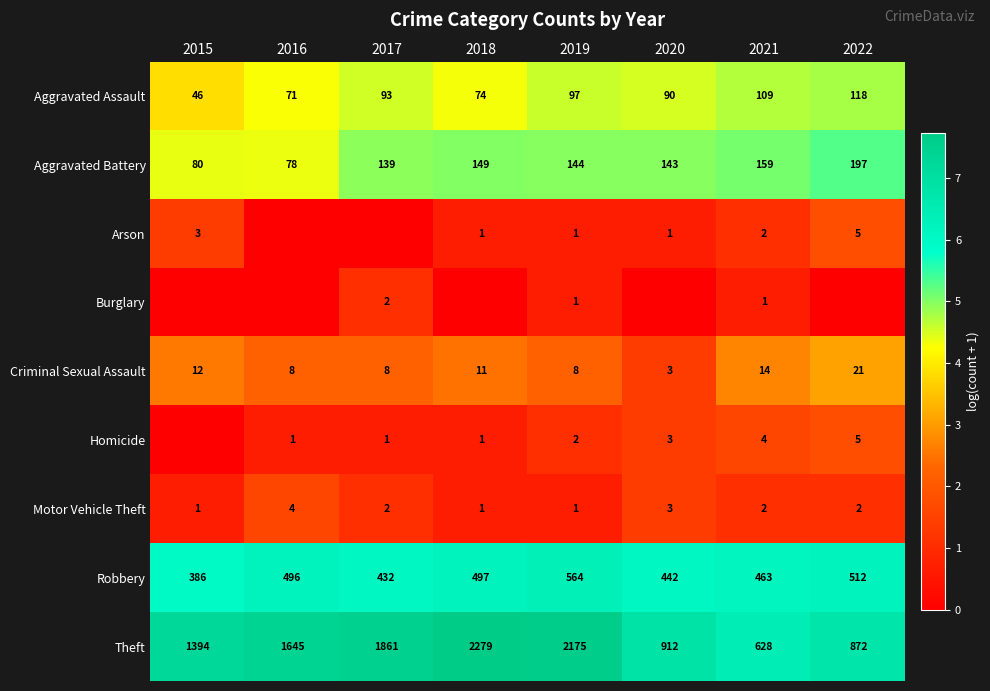

What is the maximum value for Theft?

2279